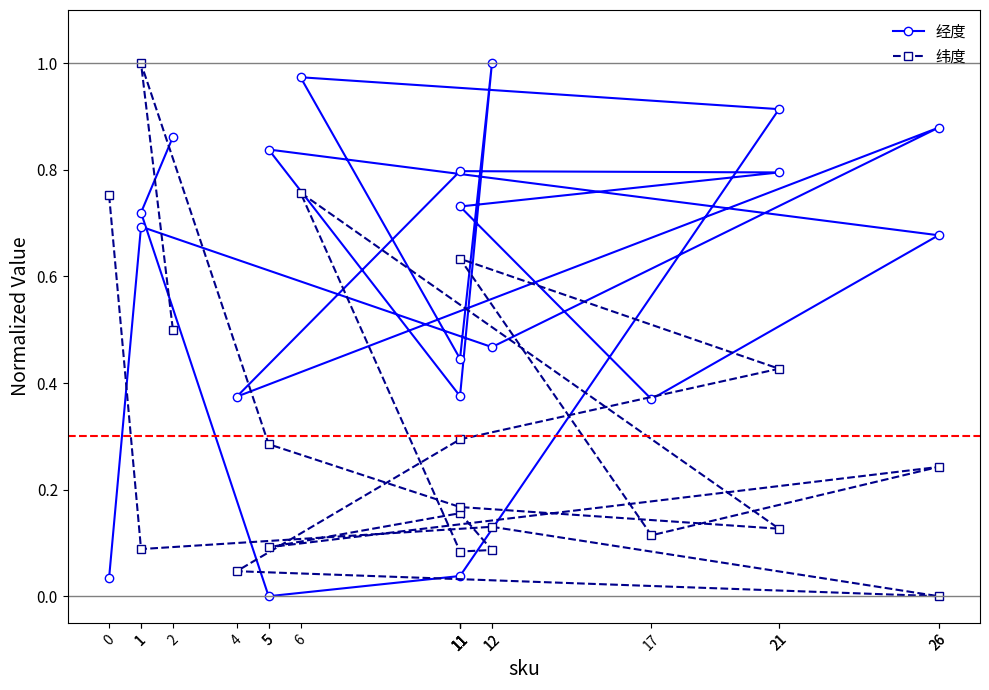

Is the value of 纬度 at 11 greater than the value of 经度 at 4?

No